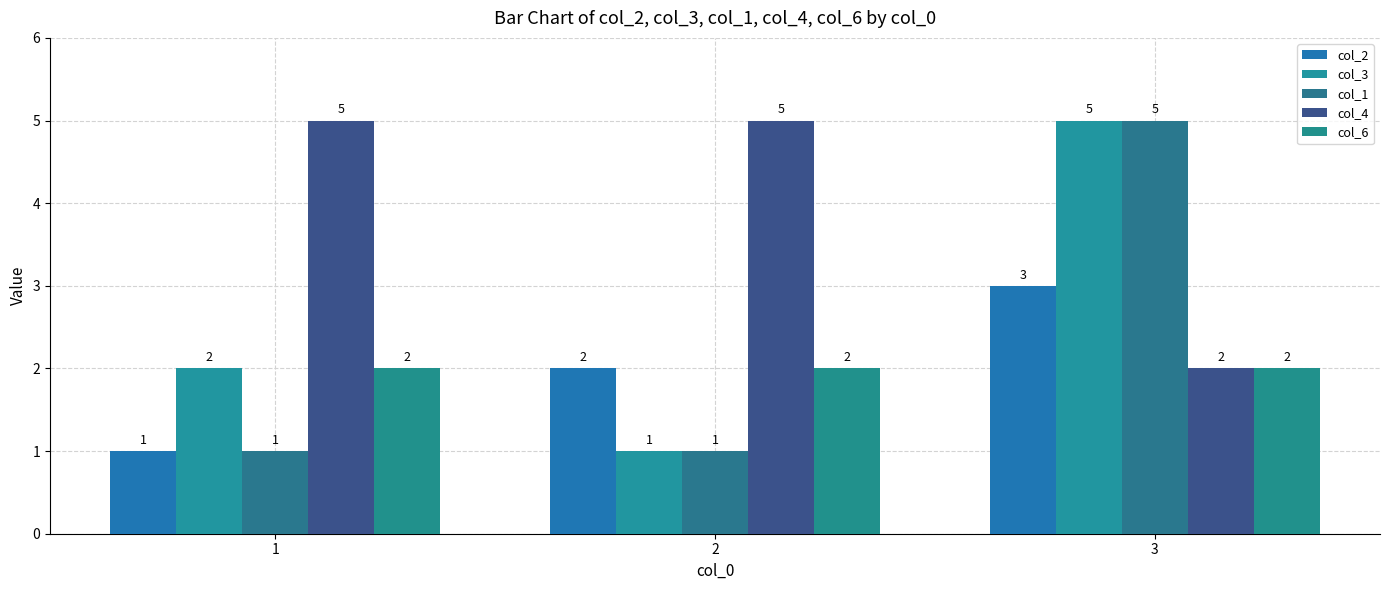

What is the average value of the col_6 series?

2